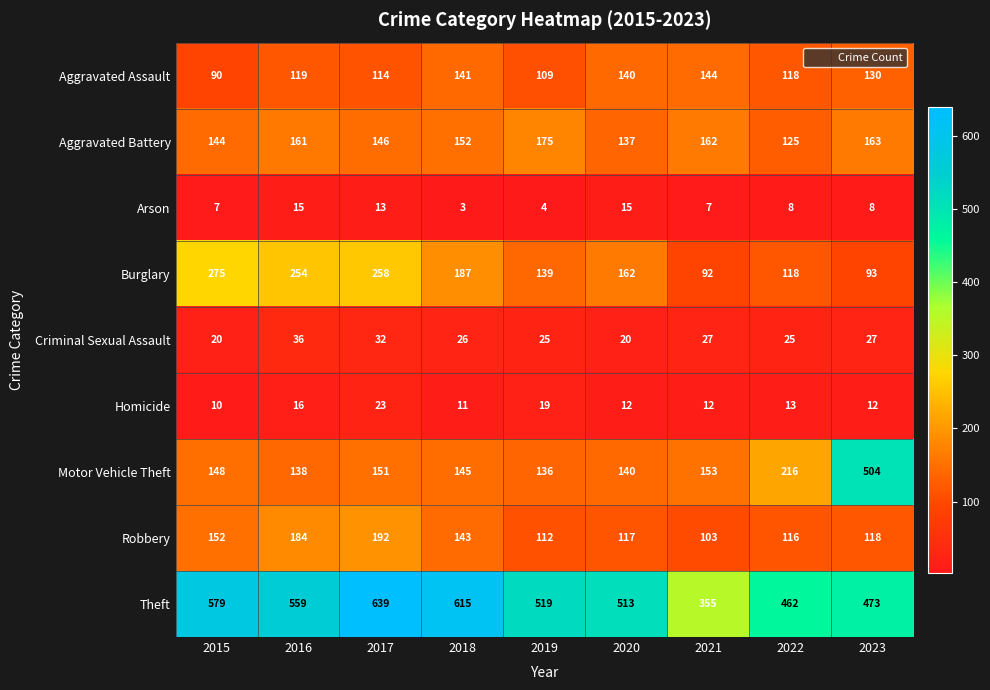

The value of Aggravated Assault at 2018 is 141. True or false?

True